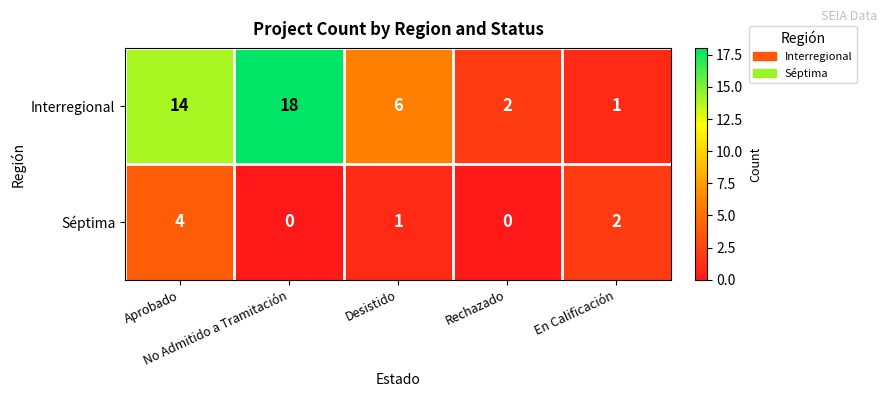

What is the average value of the Interregional series?

8